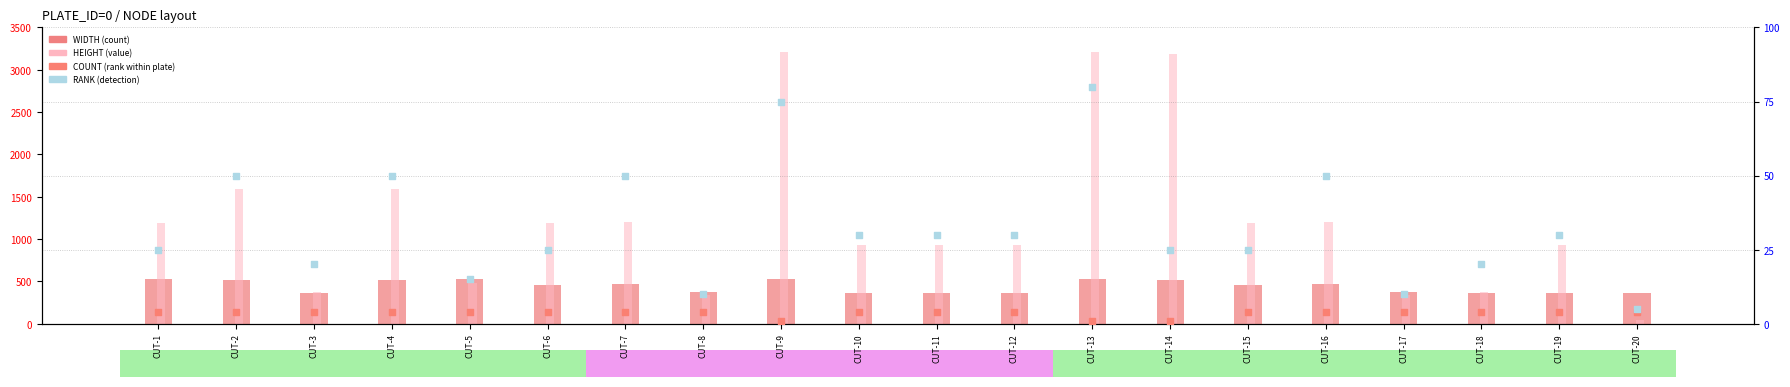

Which series contains the lowest Y value?

COUNT